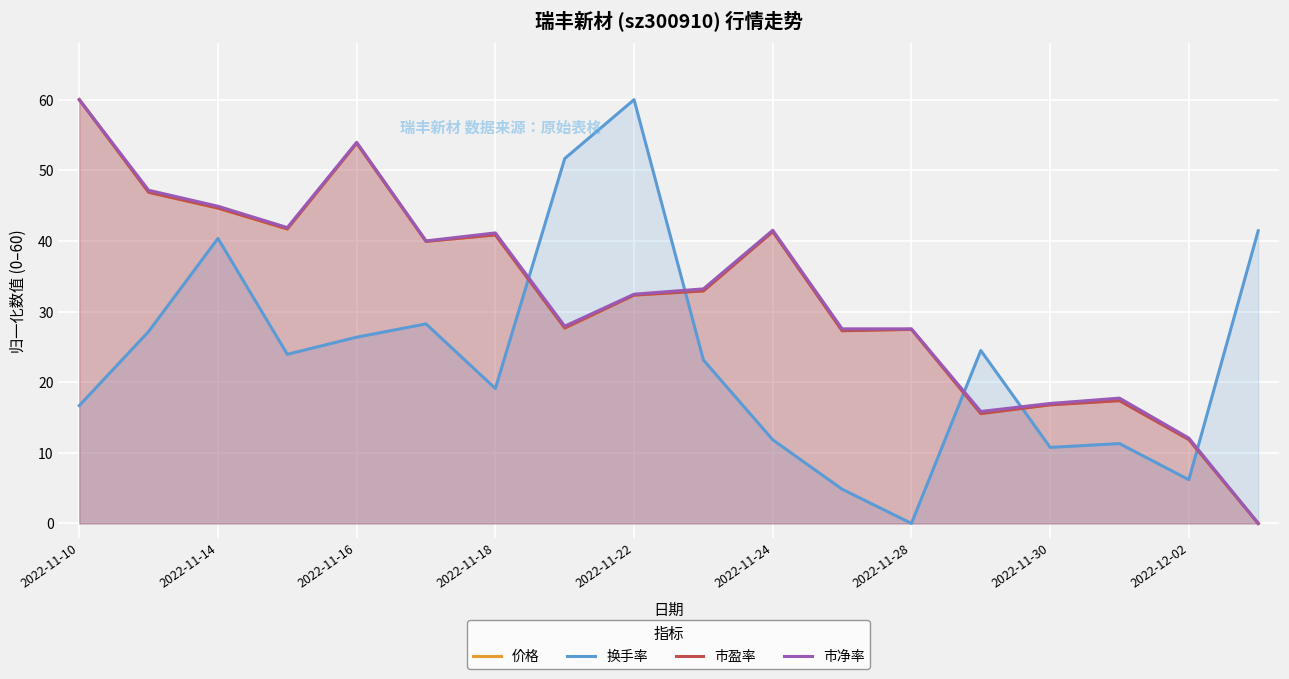

How many values in 换手率 are above zero?

17